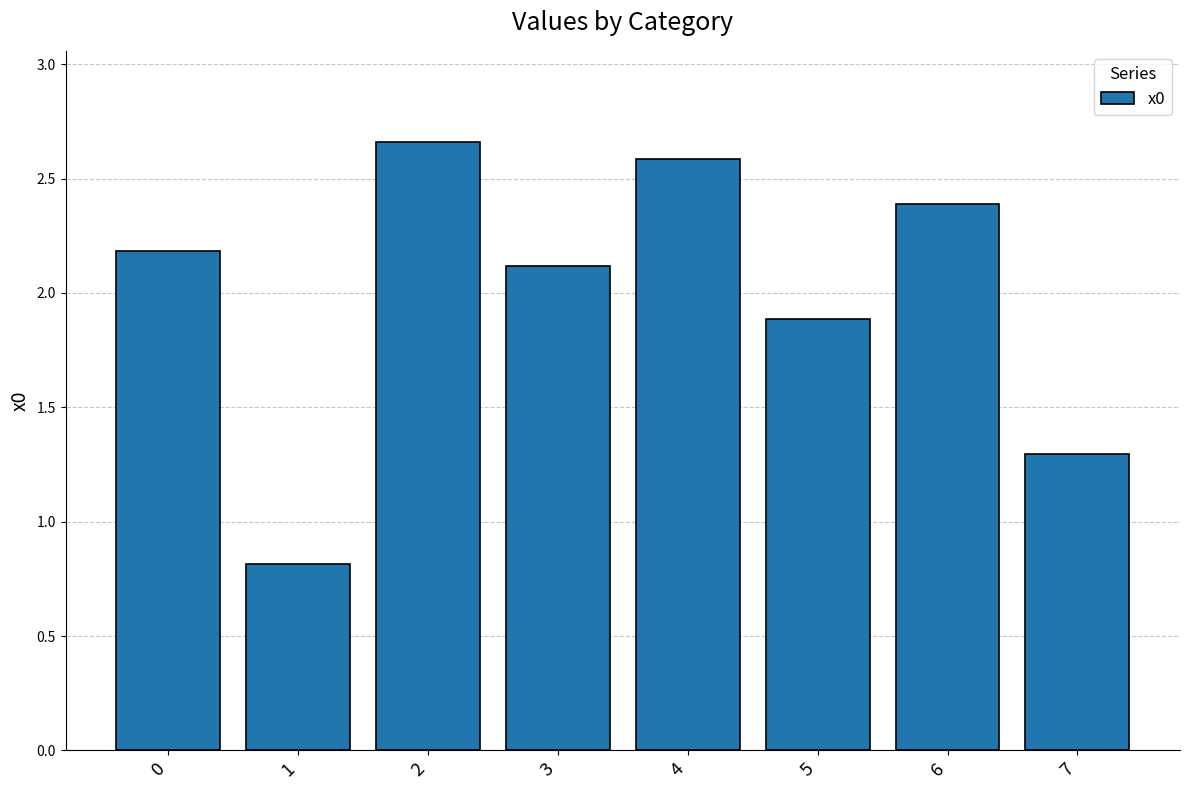

Which has a higher value, 7 or 3?

3